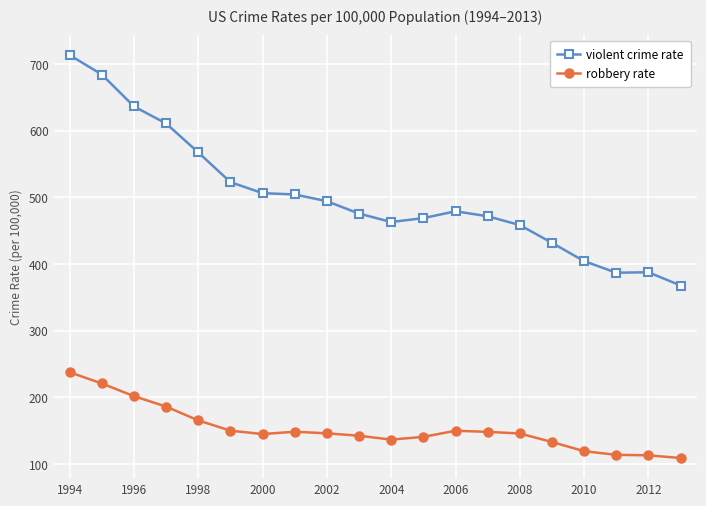

Which series has the widest spread of values?

violent crime rate